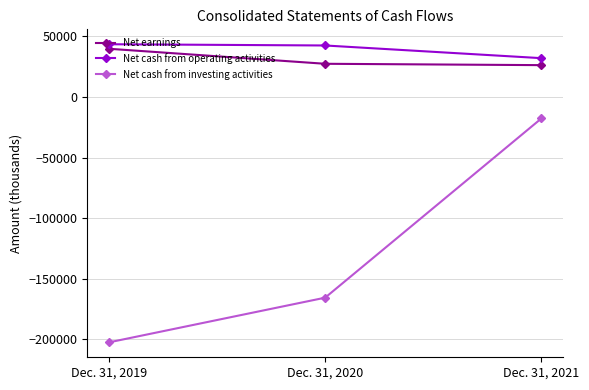

Does the chart have visible grid lines?

Yes